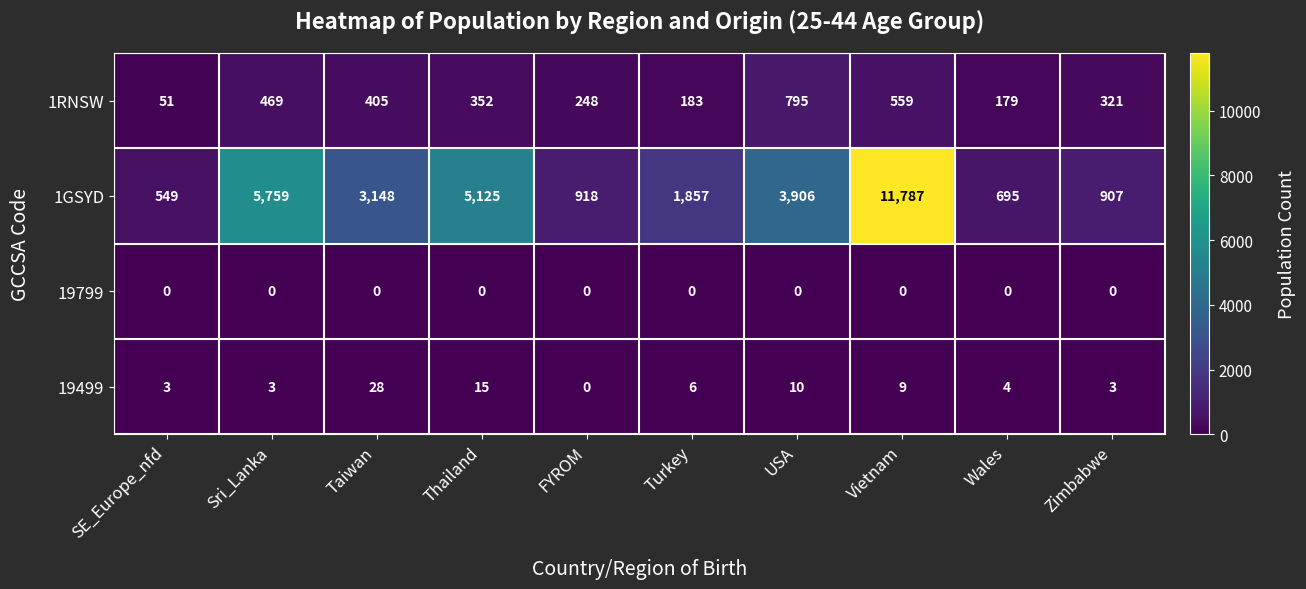

Where is 1GSYD nearest to the value 6168?

Sri_Lanka